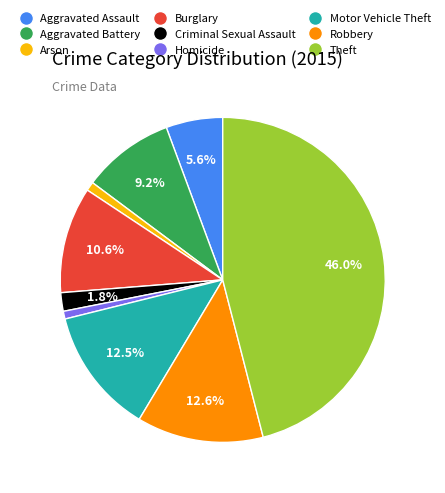

Between Burglary and Aggravated Assault, which is larger?

Burglary